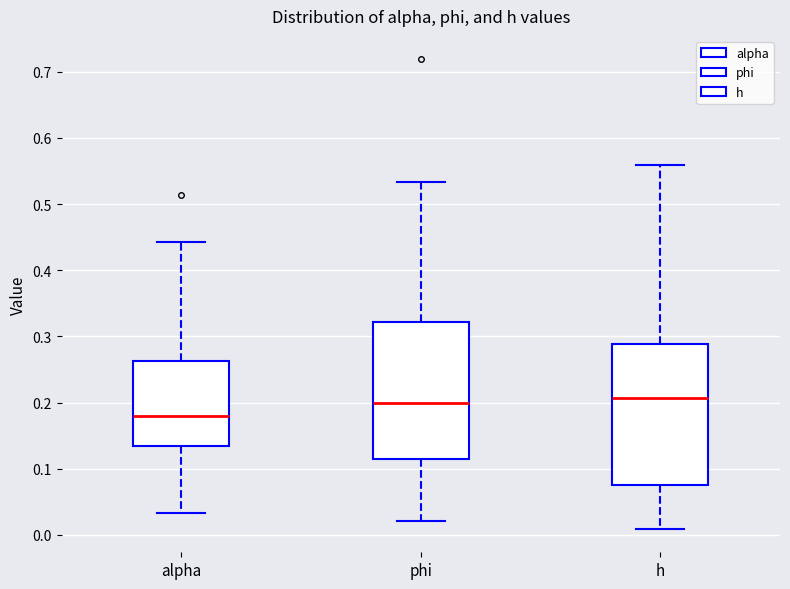

Reading left to right, transcribe this box plot: for each box, give where its median line is, the range the box spans, and where its two whiskers end, as read against the y-axis. The values are not printed on the chart, so give them approximately, as read against the axis.

alpha: median 0.18, box 0.14 to 0.26, whiskers 0.03 to 0.44
phi: median 0.20, box 0.11 to 0.32, whiskers 0.02 to 0.53
h: median 0.21, box 0.08 to 0.29, whiskers 0.01 to 0.56